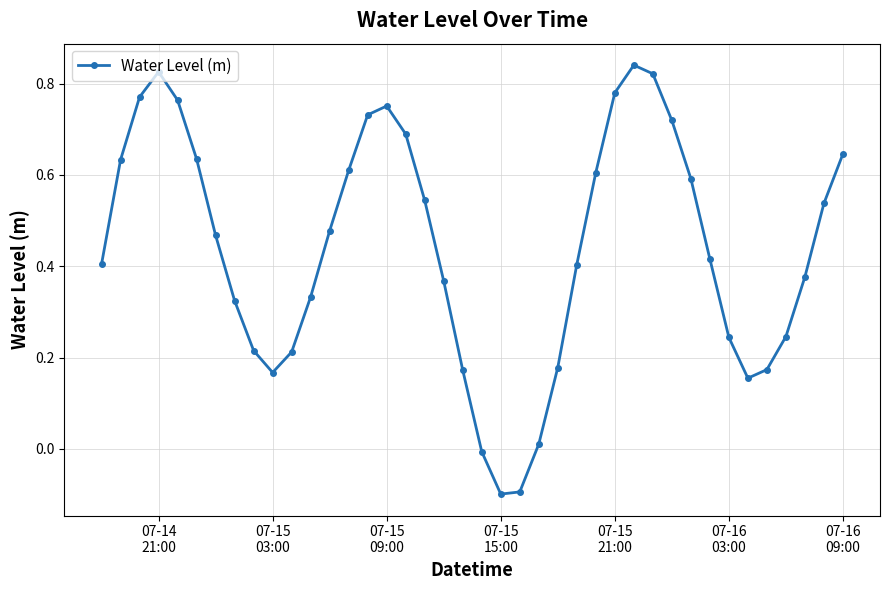

Does the chart have visible grid lines?

Yes